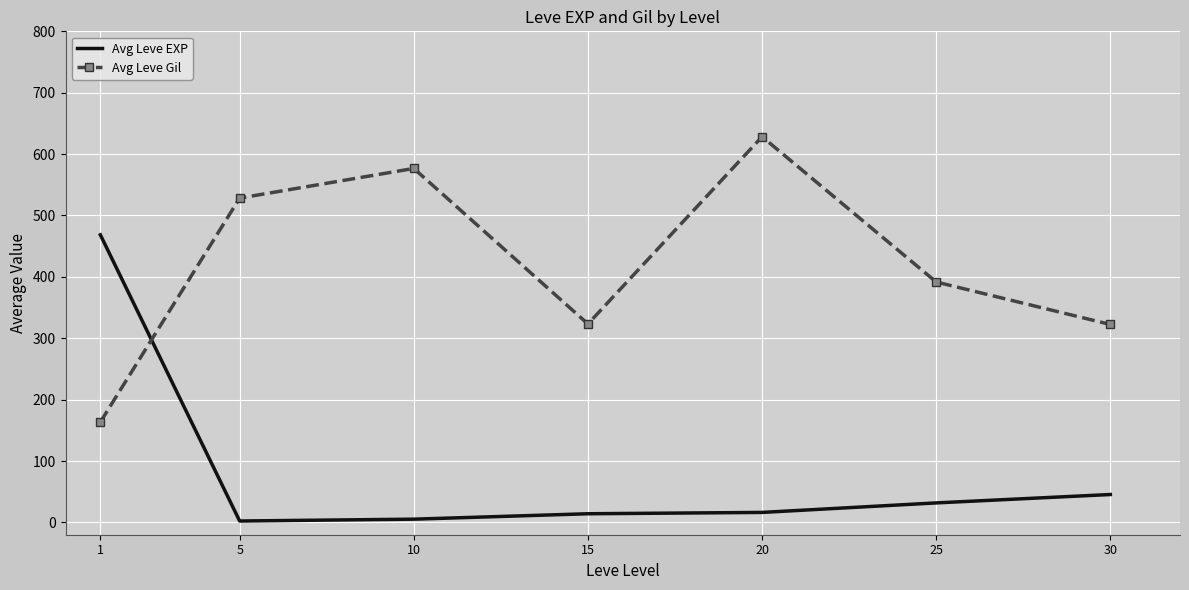

Which label corresponds to the largest value in the chart?

20